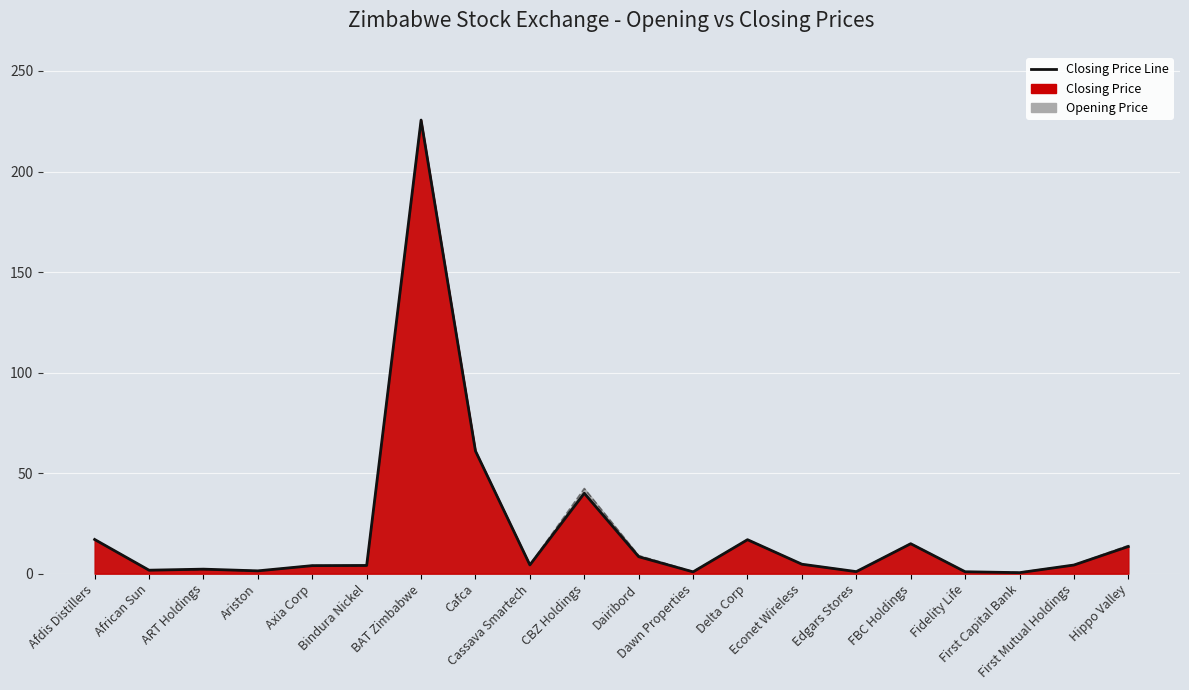

Between Ariston and Dawn Properties, which series saw the biggest shift?

Closing Price Line